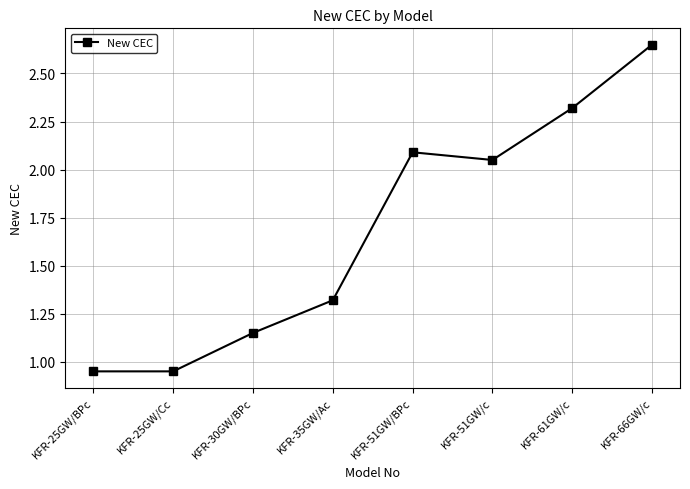

The value at KFR-35GW/Ac is 2.1. True or false?

False